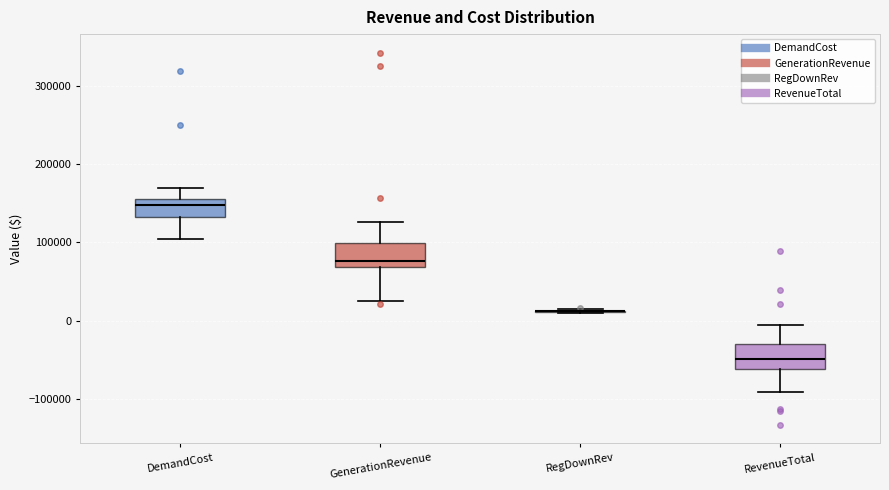

Reading left to right, transcribe this box plot: for each box, give where its median line is, the range the box spans, and where its two whiskers end, as read against the y-axis. The values are not printed on the chart, so give them approximately, as read against the axis.

DemandCost: median 150000 (inside the box), box 130000 to 150000, whiskers 100000 to 170000
GenerationRevenue: median 80000, box 70000 to 100000, whiskers 20000 to 130000
RegDownRev: box collapsed to a line at 10000, whiskers 10000 to 10000
RevenueTotal: median -50000, box -60000 to -30000, whiskers -90000 to -10000